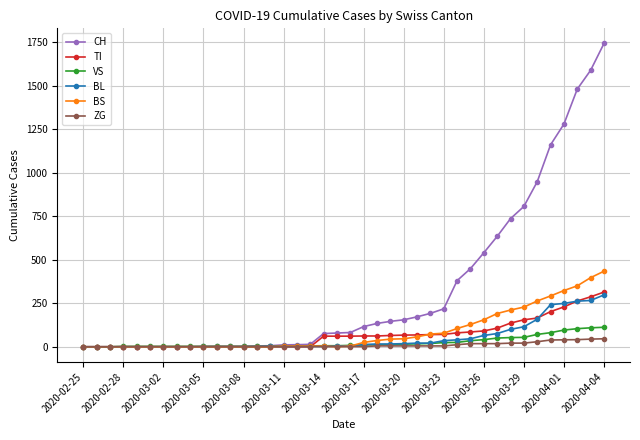

At how many categories does at least one series exceed 1337?

3